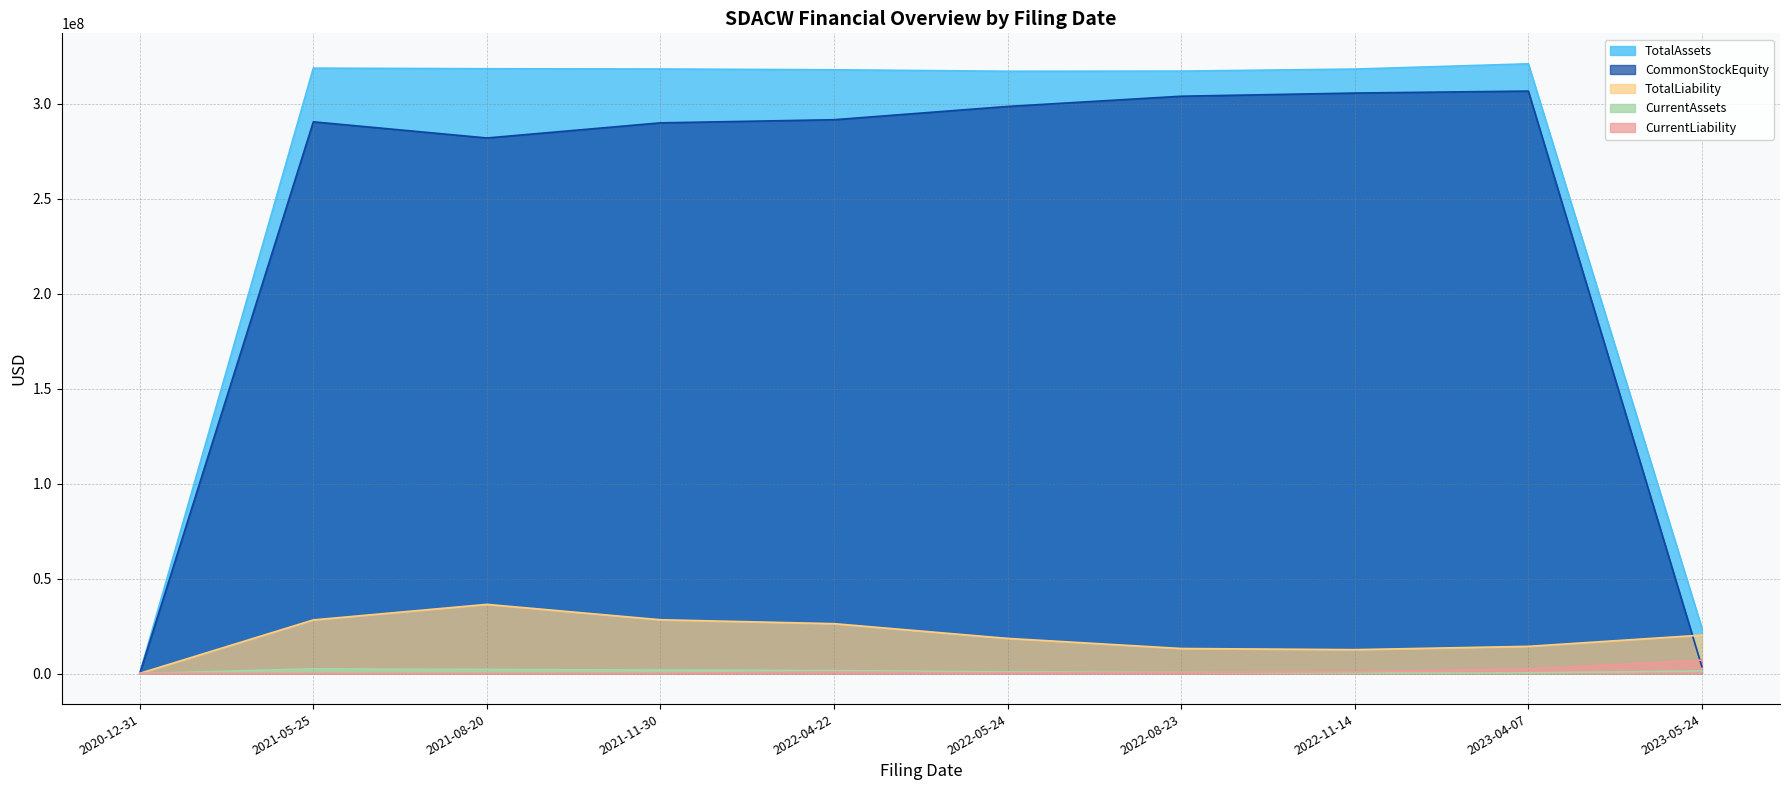

How many lines are shown in the chart?

5